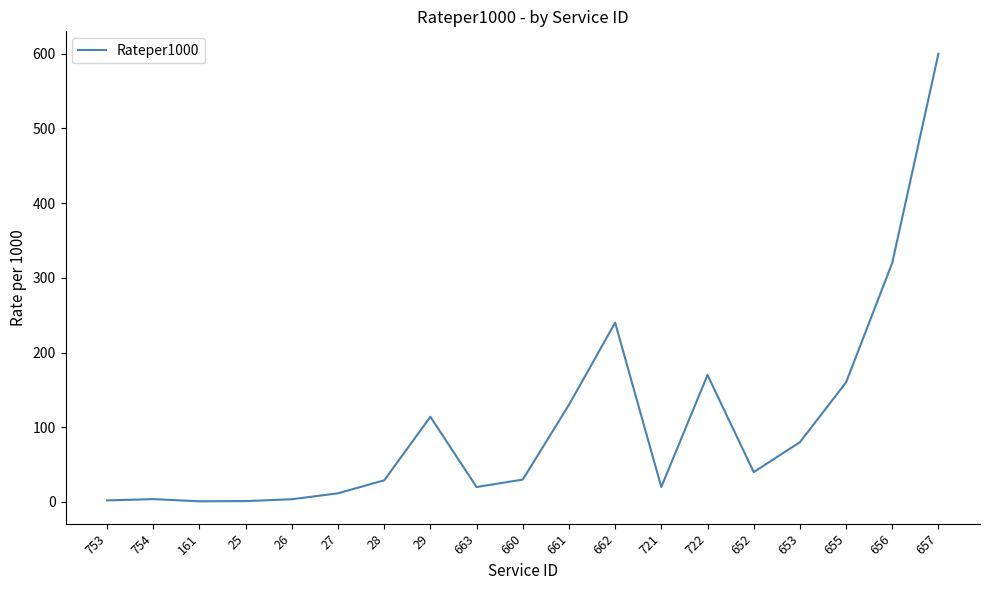

Where is the data nearest to the value 300?

656